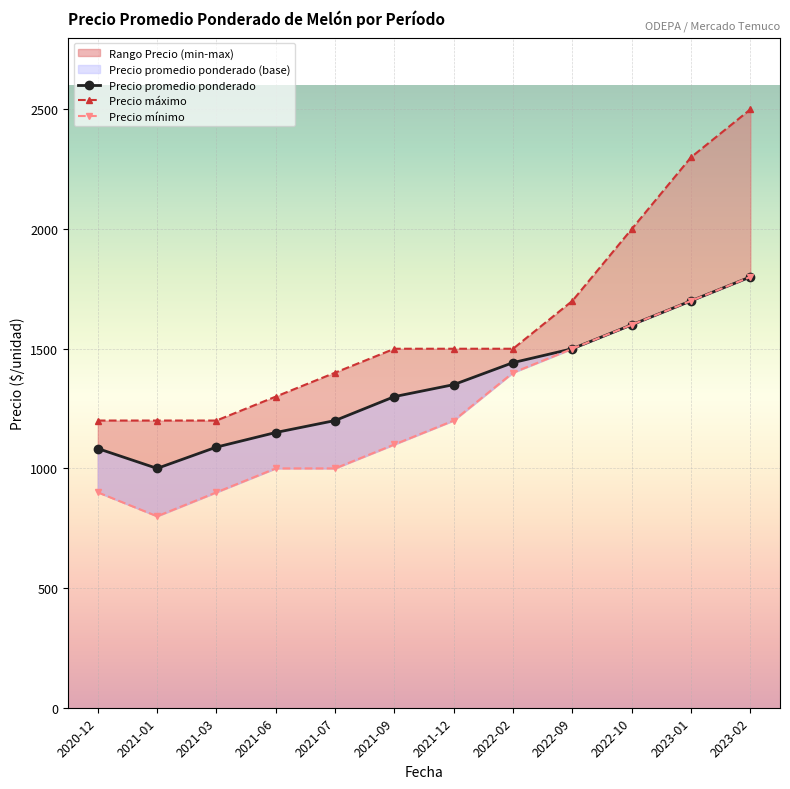

Reading left to right, list all the values displayed in this chart.

Precio promedio ponderado: 2020-12=1083	2021-01=1000	2021-03=1089	2021-06=1150	2021-07=1200	2021-09=1300	2021-12=1350	2022-02=1442	2022-09=1500	2022-10=1600	2023-01=1700	2023-02=1800
Precio maximo: 2020-12=1200	2021-01=1200	2021-03=1200	2021-06=1300	2021-07=1400	2021-09=1500	2021-12=1500	2022-02=1500	2022-09=1700	2022-10=2000	2023-01=2300	2023-02=2500
Precio minimo: 2020-12=900	2021-01=800	2021-03=900	2021-06=1000	2021-07=1000	2021-09=1100	2021-12=1200	2022-02=1400	2022-09=1500	2022-10=1600	2023-01=1700	2023-02=1800